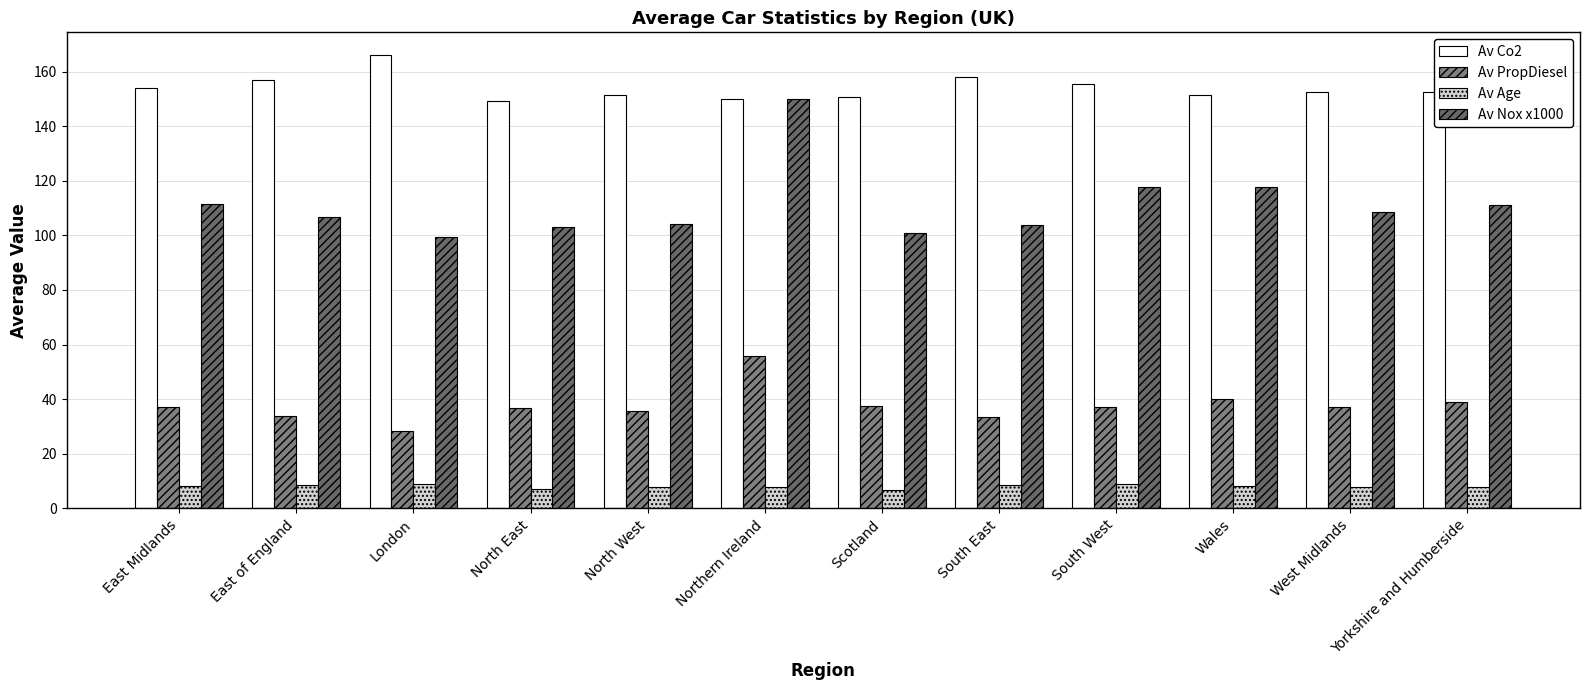

What is the sum of all Av Co2 values?

1848.3